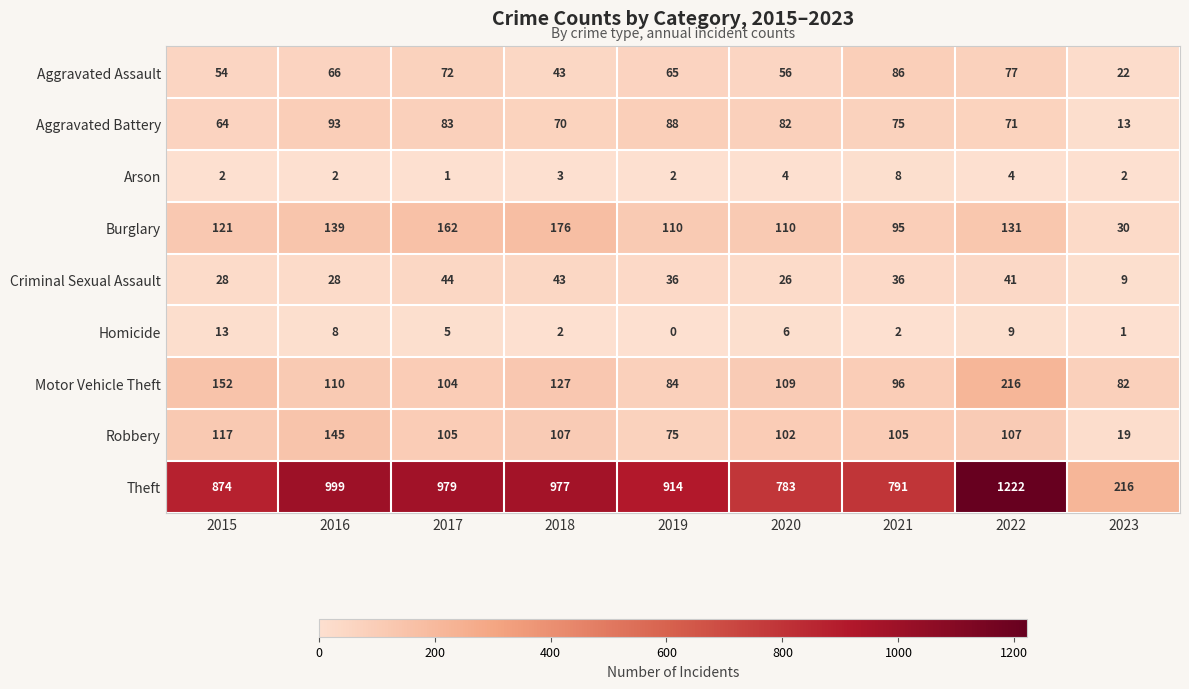

Is the value of Homicide at 2017 greater than the value of Motor Vehicle Theft at 2021?

No